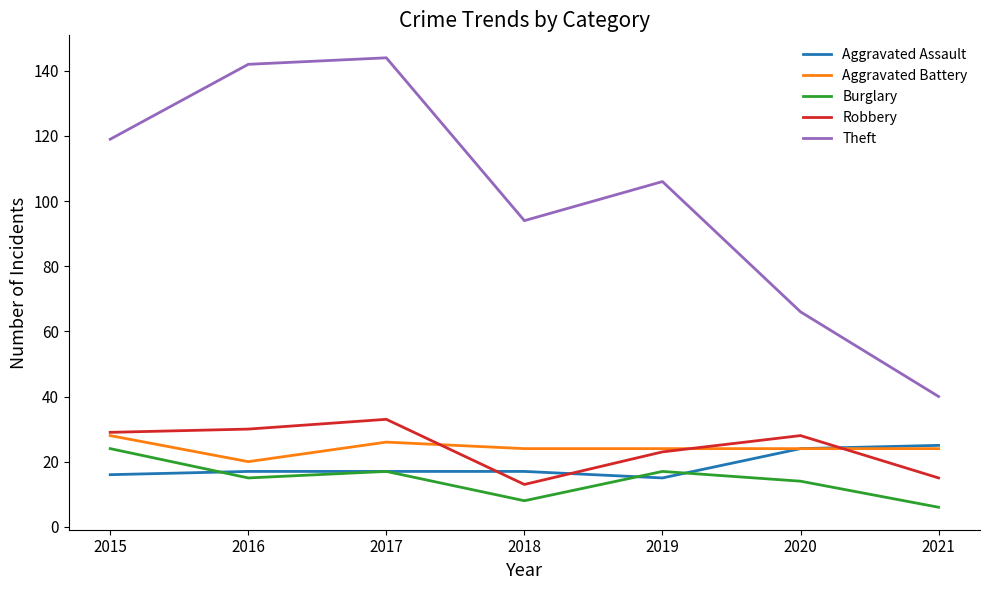

The value of Aggravated Assault at 2018 is 17. True or false?

True